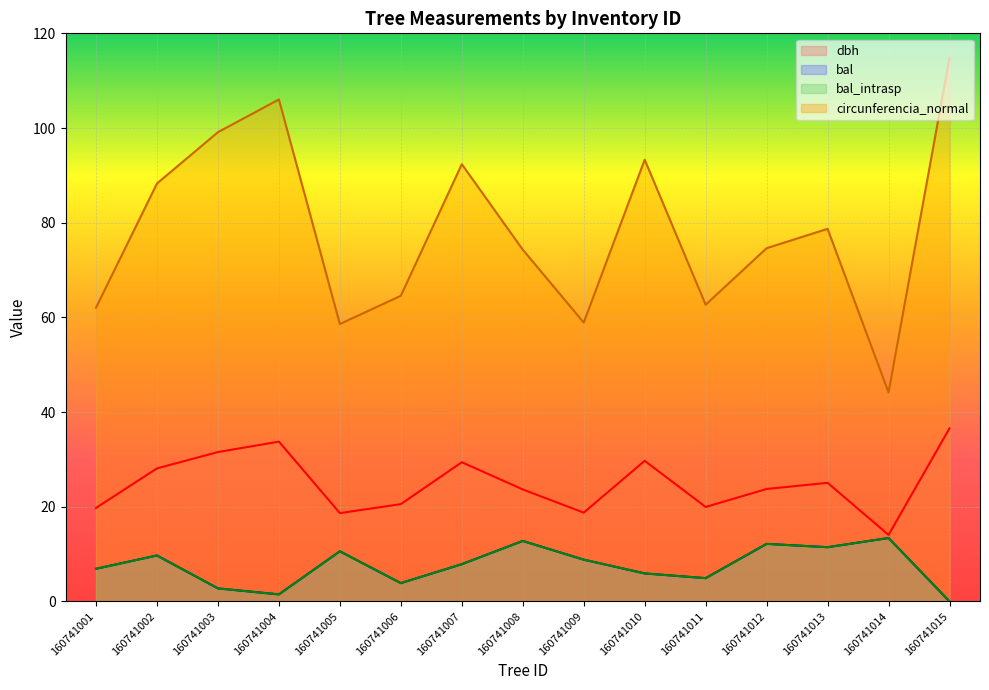

Which series has the largest range (max minus min)?

circunferencia_normal